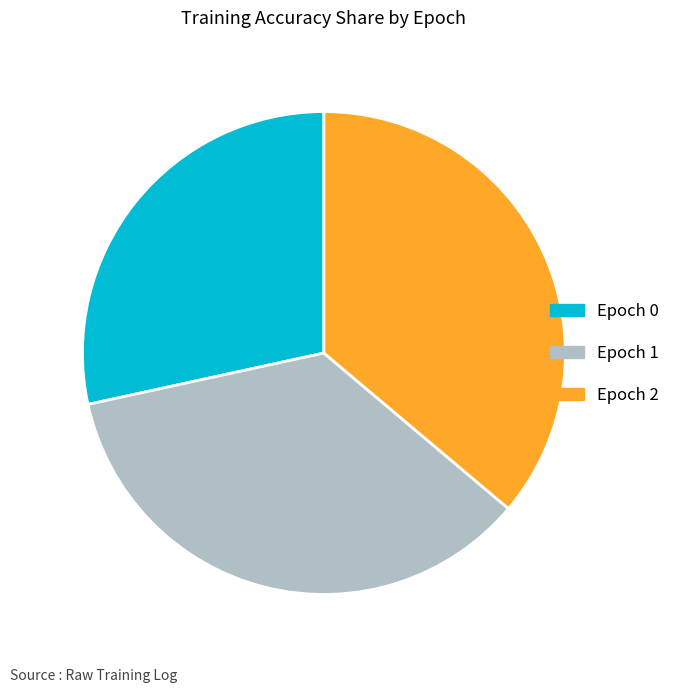

Is there a majority slice in this chart?

No